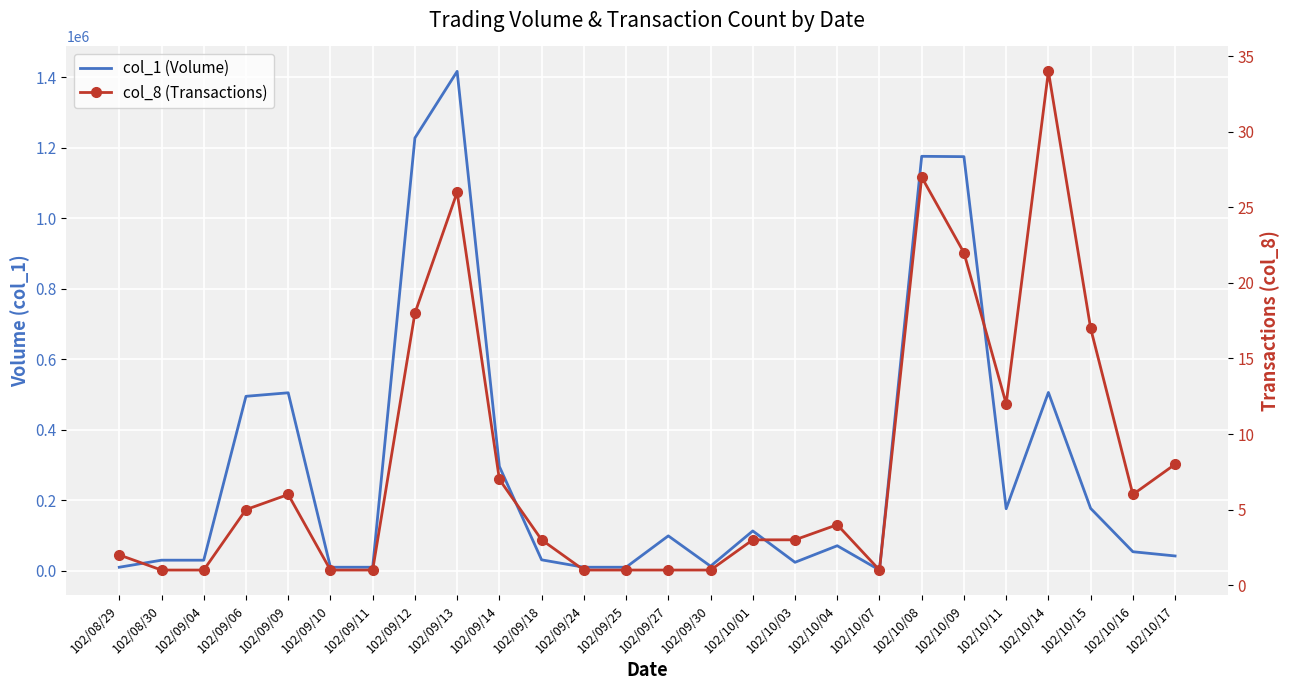

True or false: col_1 (Volume) has more than 1 points higher than both neighbors.

True